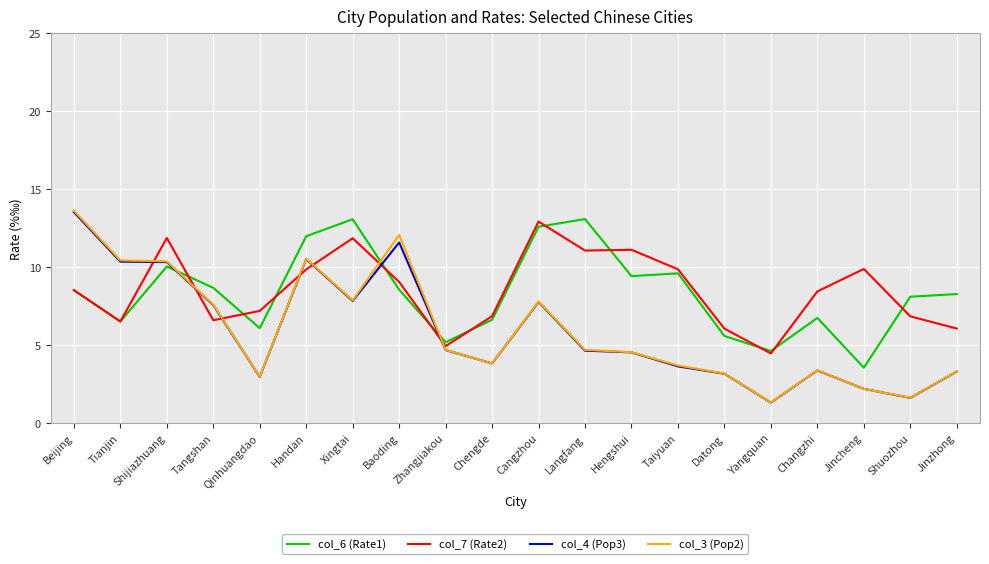

What is the difference between the maximum and second lowest values in the col_4 (Pop3) series?

11.9